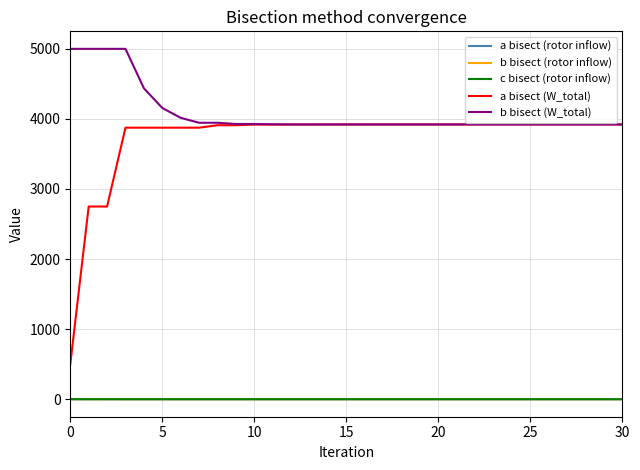

Which series has the widest spread of values?

a bisect (W_total)